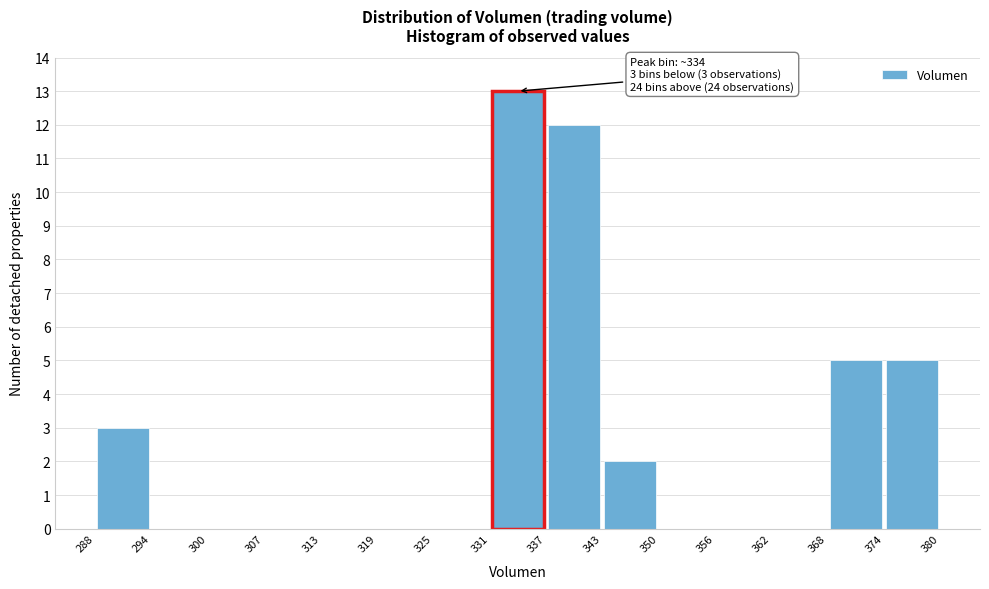

Over which range of the x-axis is the bar tallest?

331 to 337